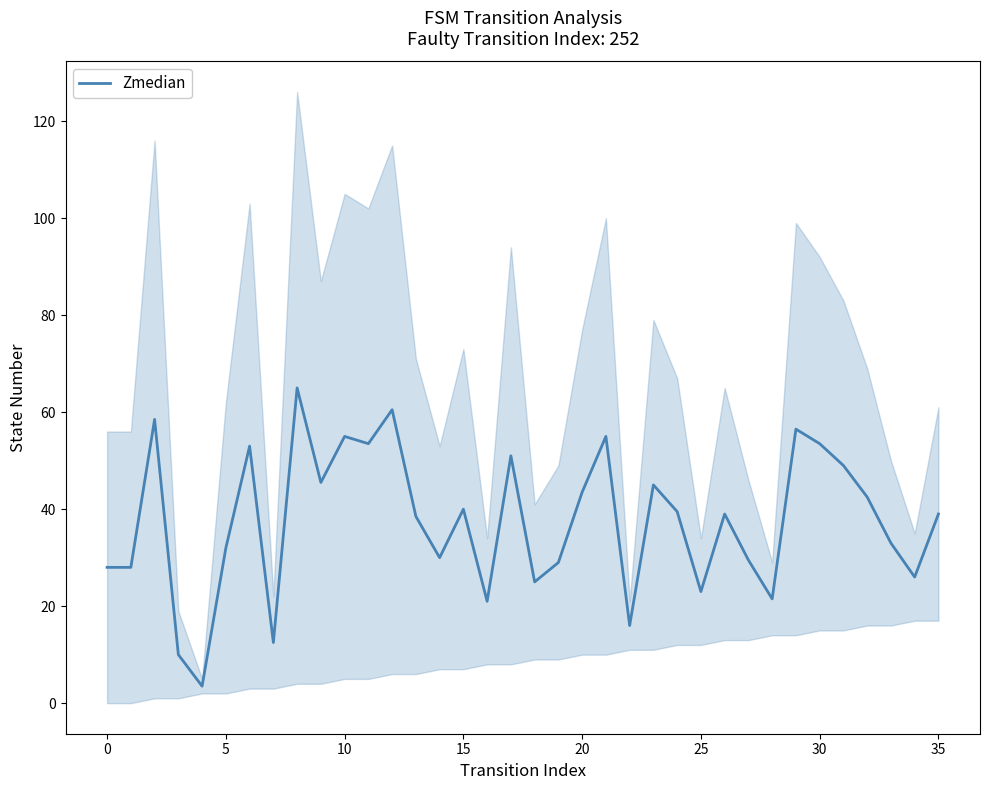

True or false: the data shows 55.0 at 10.

True